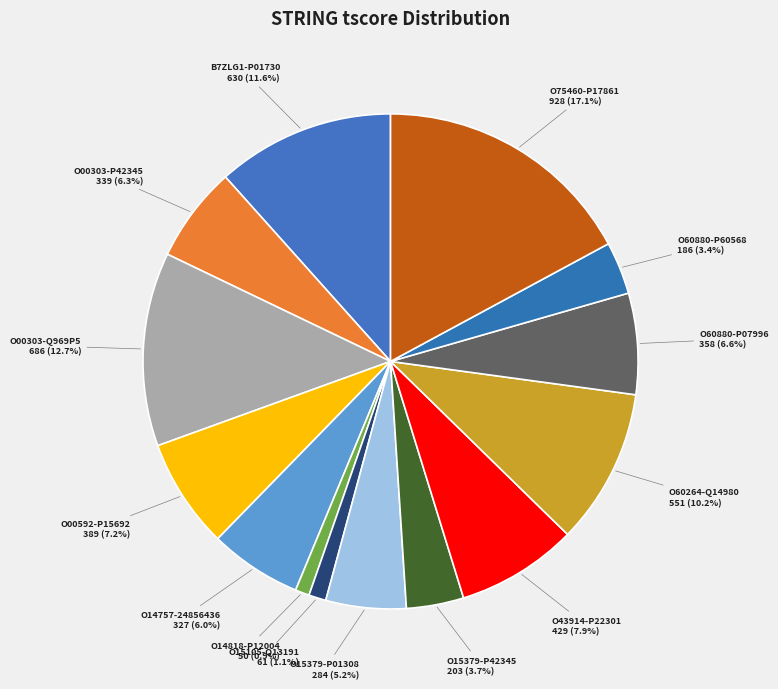

To the nearest percent, what percentage of the pie is O75460-P17861?

17%